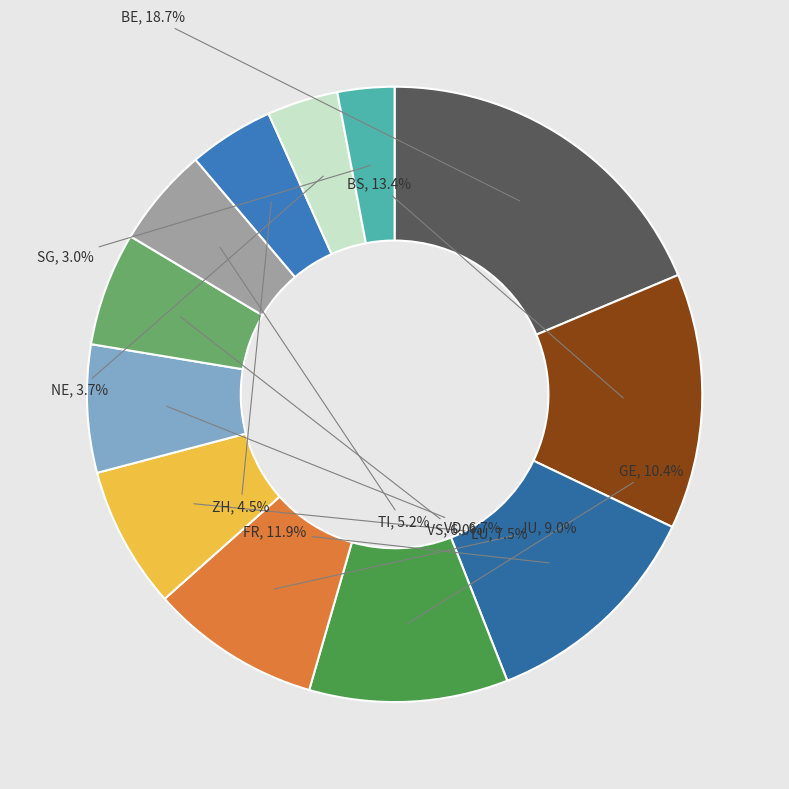

What is the largest slice in the pie chart?

BE